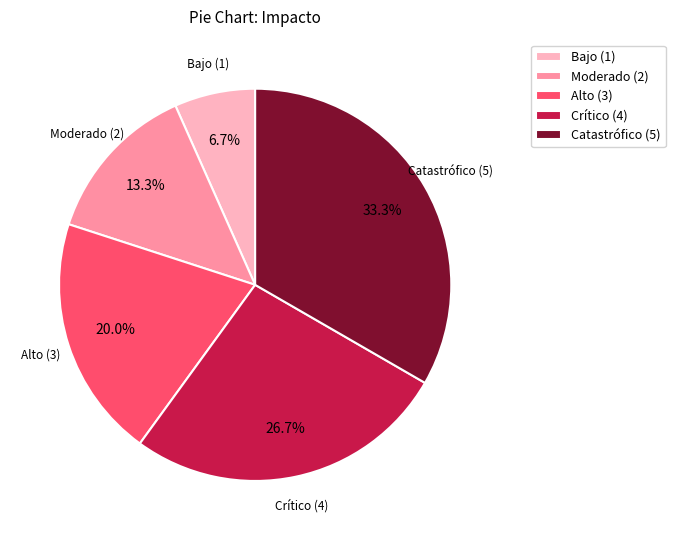

What is the ratio of the value at Moderado (2) to the value at Bajo (1)?

2.0